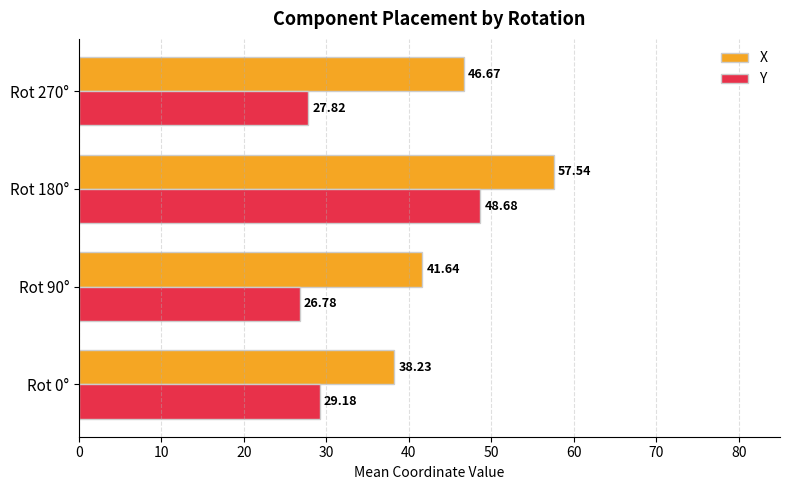

Which series has the largest total across all categories?

X